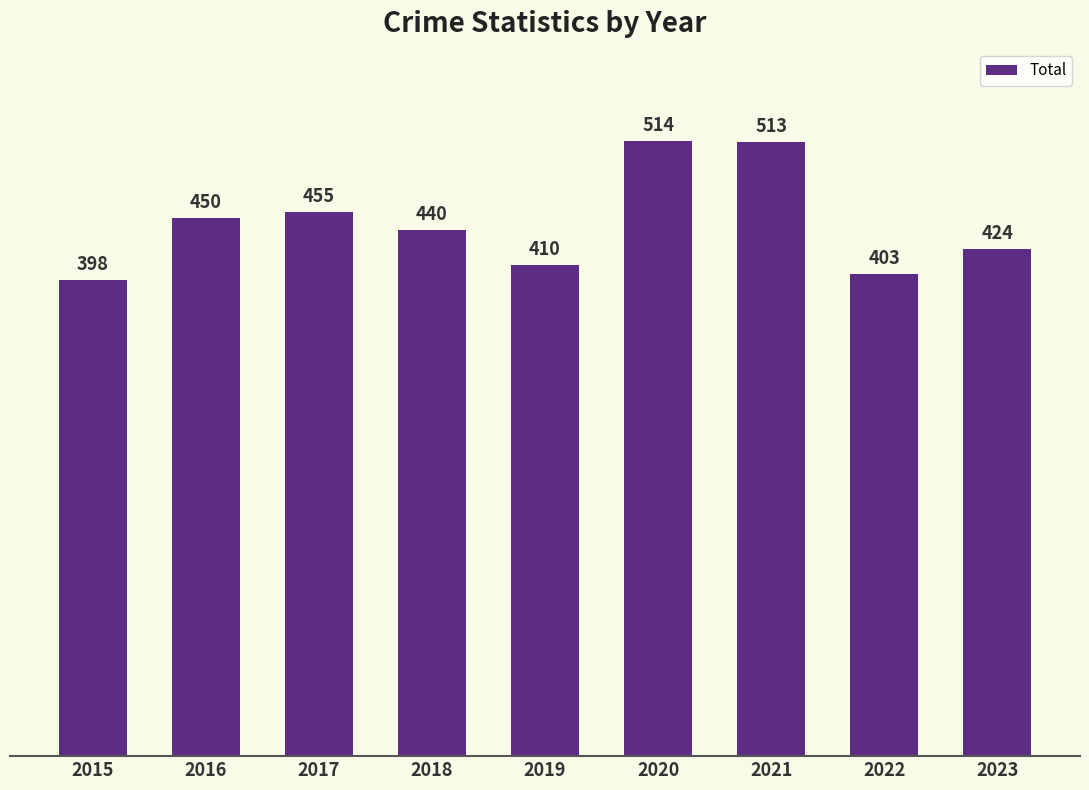

The chart shows a value of 398 at 2015. True or false?

True